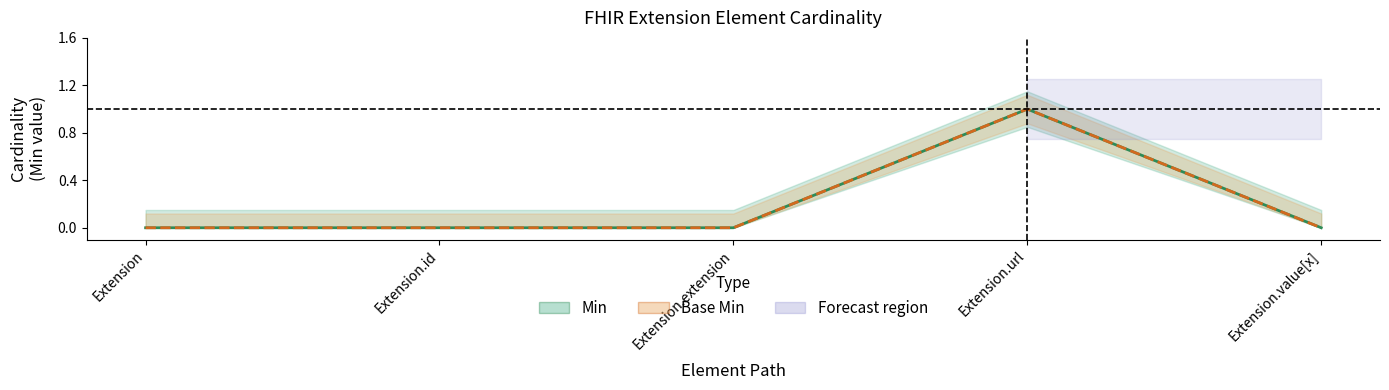

Count the number of categories in the chart.

5